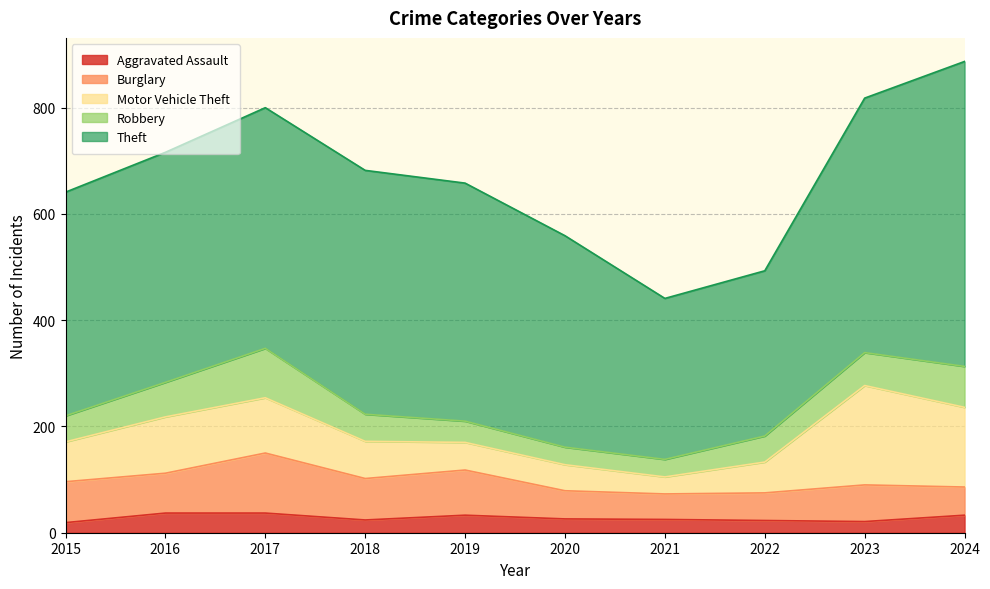

Count the number of data series in this chart.

5